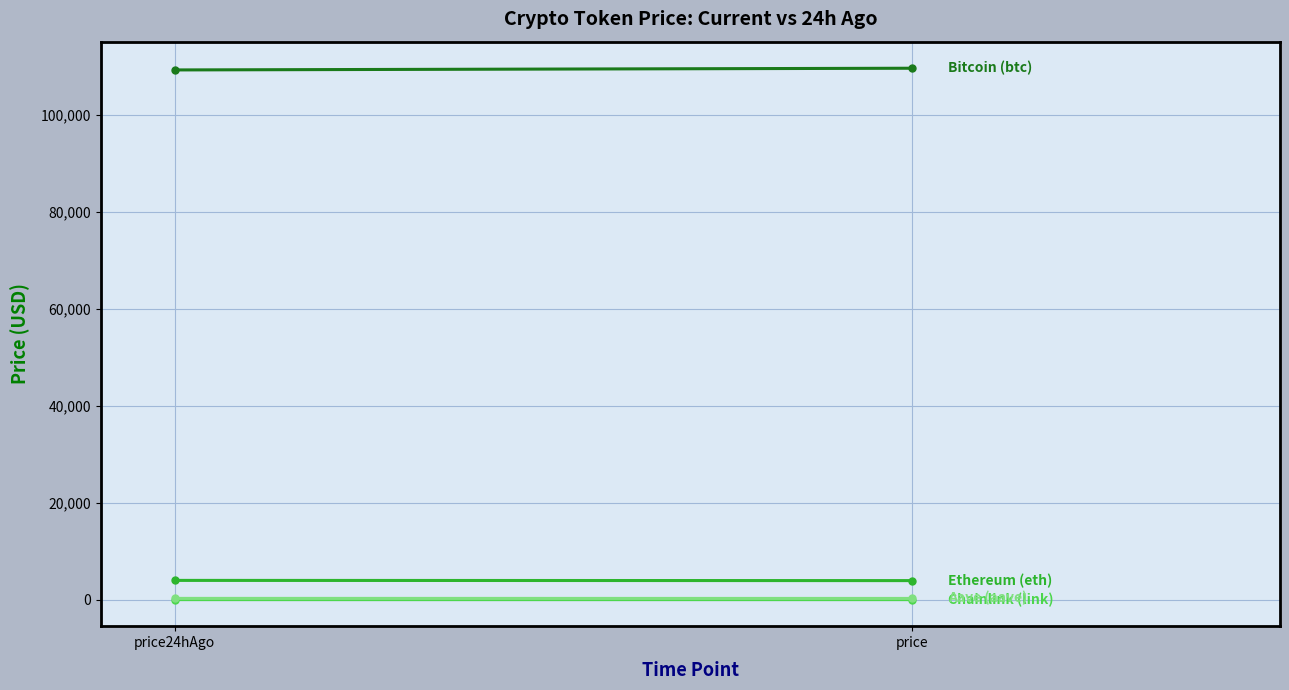

Which category has the lowest value across all series?

price